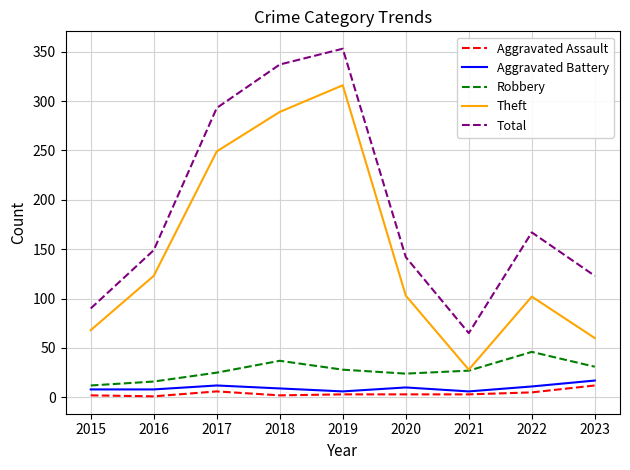

What is the lowest value of the Robbery series?

12